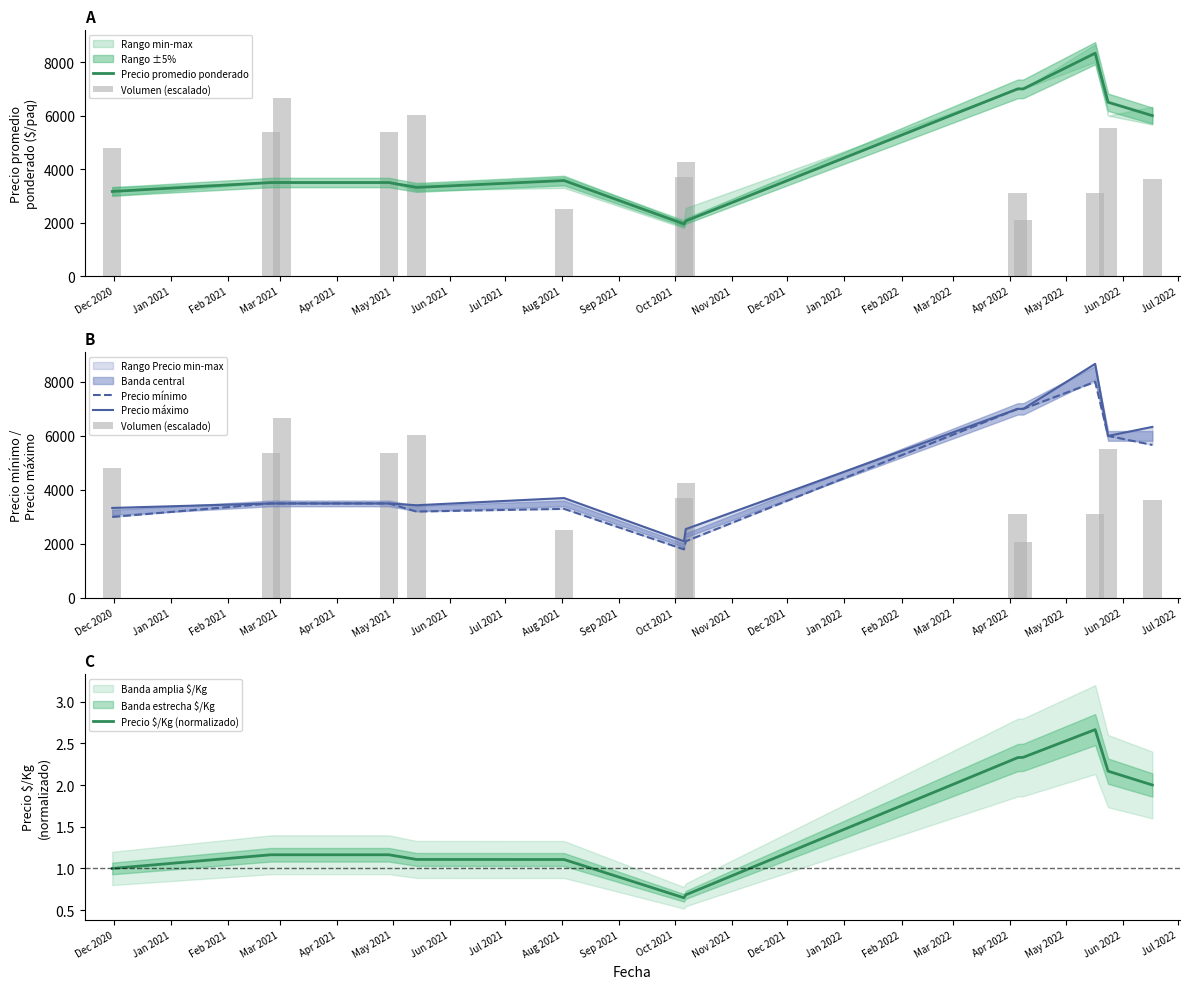

What is the maximum value for Precio promedio ponderado?

8333.3